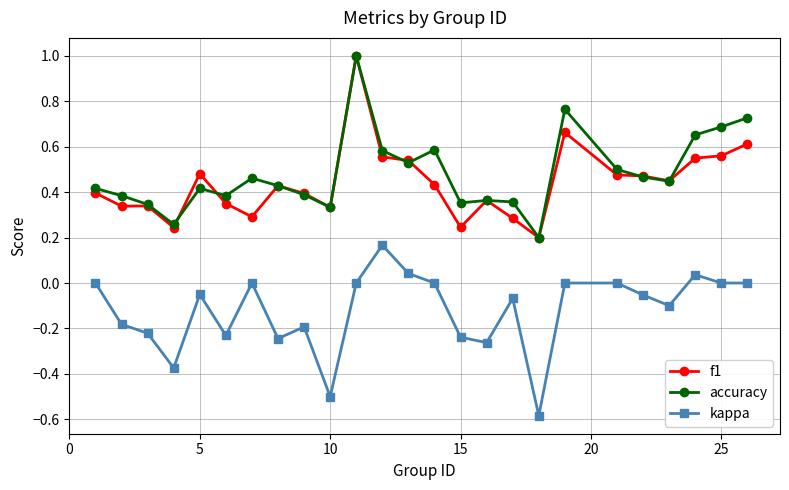

How many lines are shown in the chart?

3